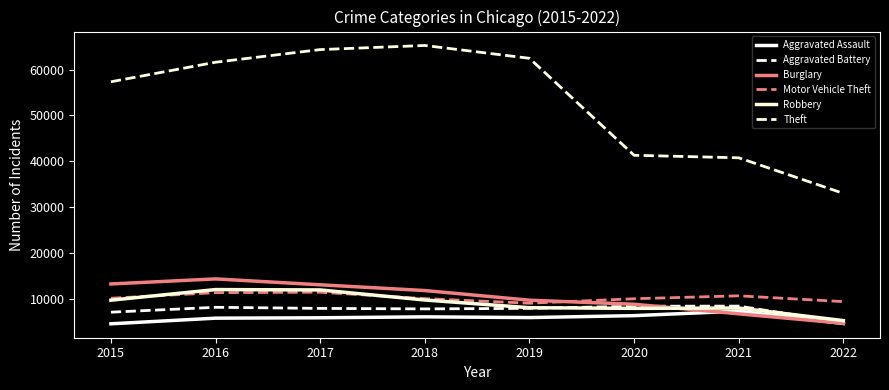

Which series changed the most between 2016 and 2017?

Theft